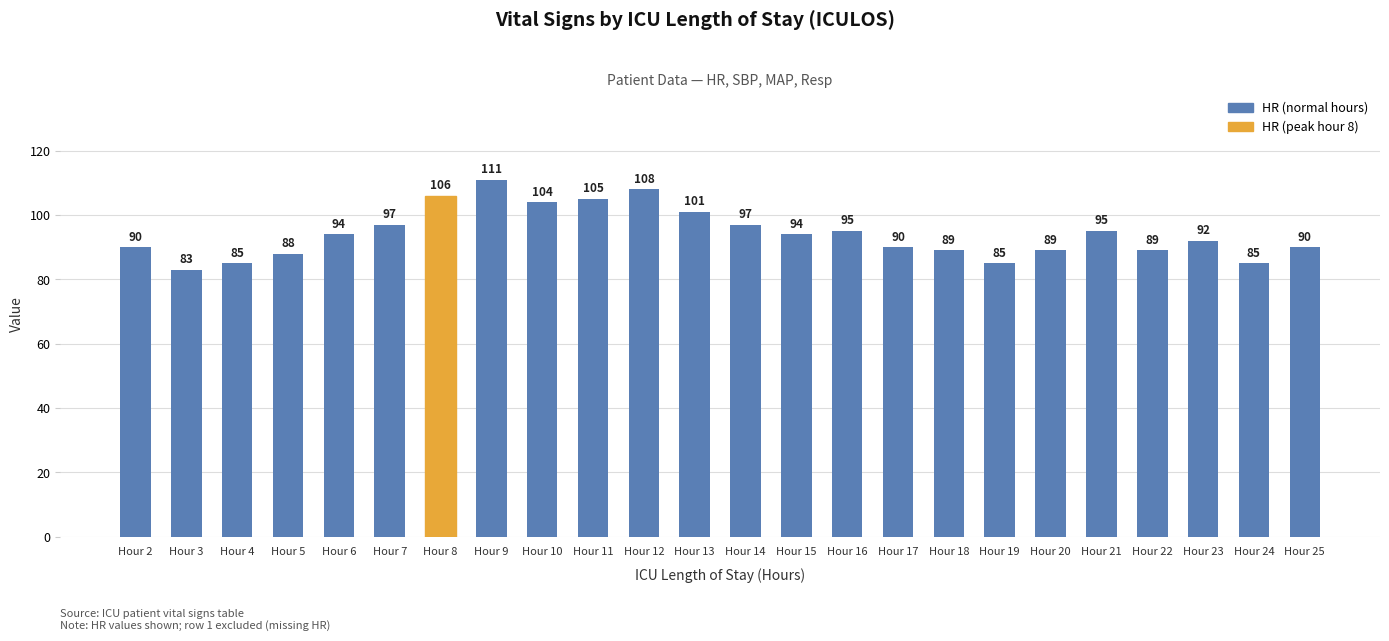

The value at Hour 24 is 85. True or false?

True